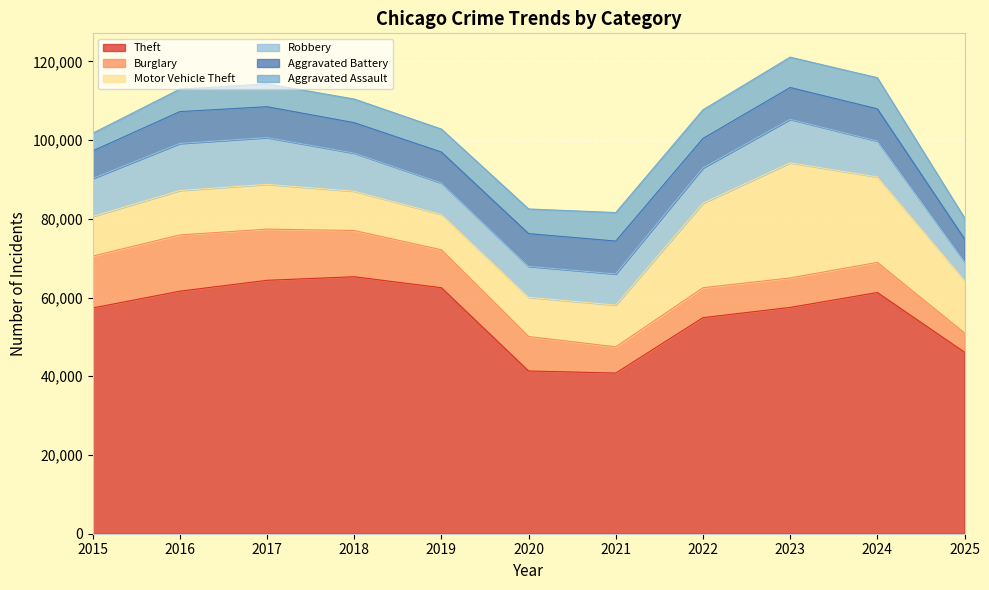

Which series has the widest spread of values?

Theft